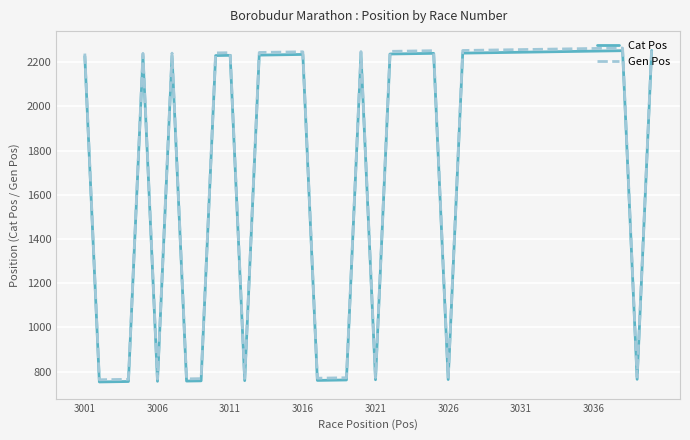

What is the lowest value of the Cat Pos series?

753